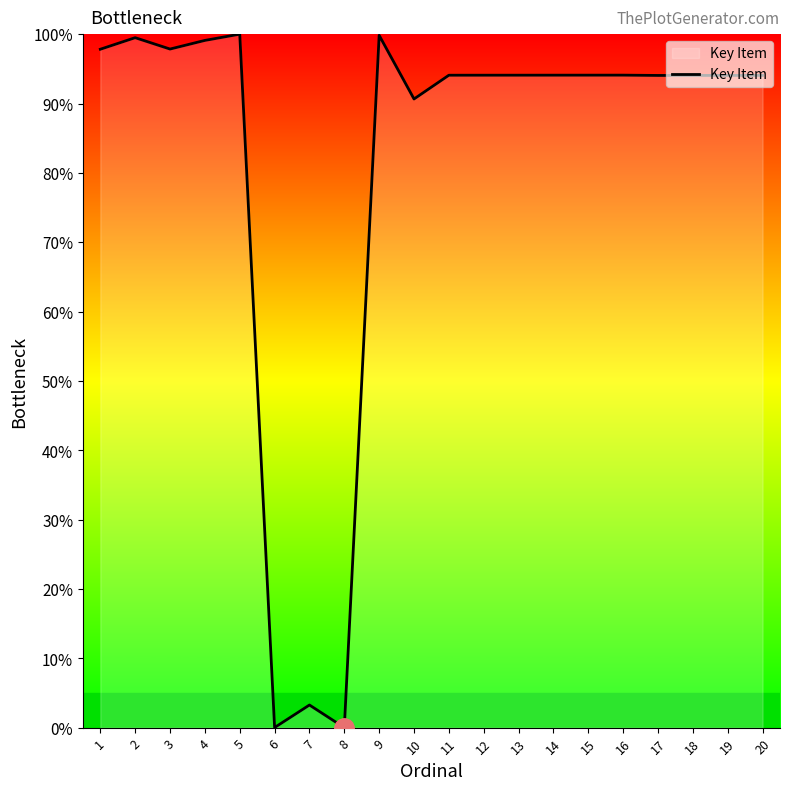

Count the number of categories in the chart.

20